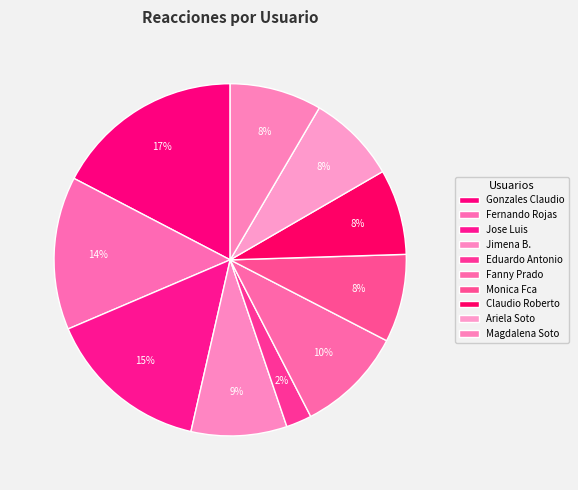

What portion of the pie excludes Ariela Soto?

91.8%